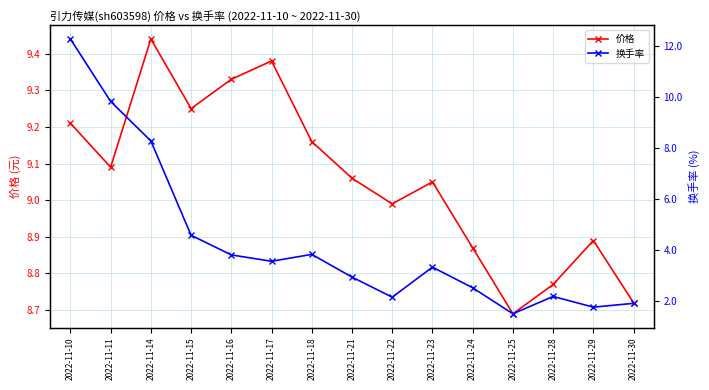

What is the difference between the 换手率 values at 2022-11-23 and 2022-11-25?

1.8